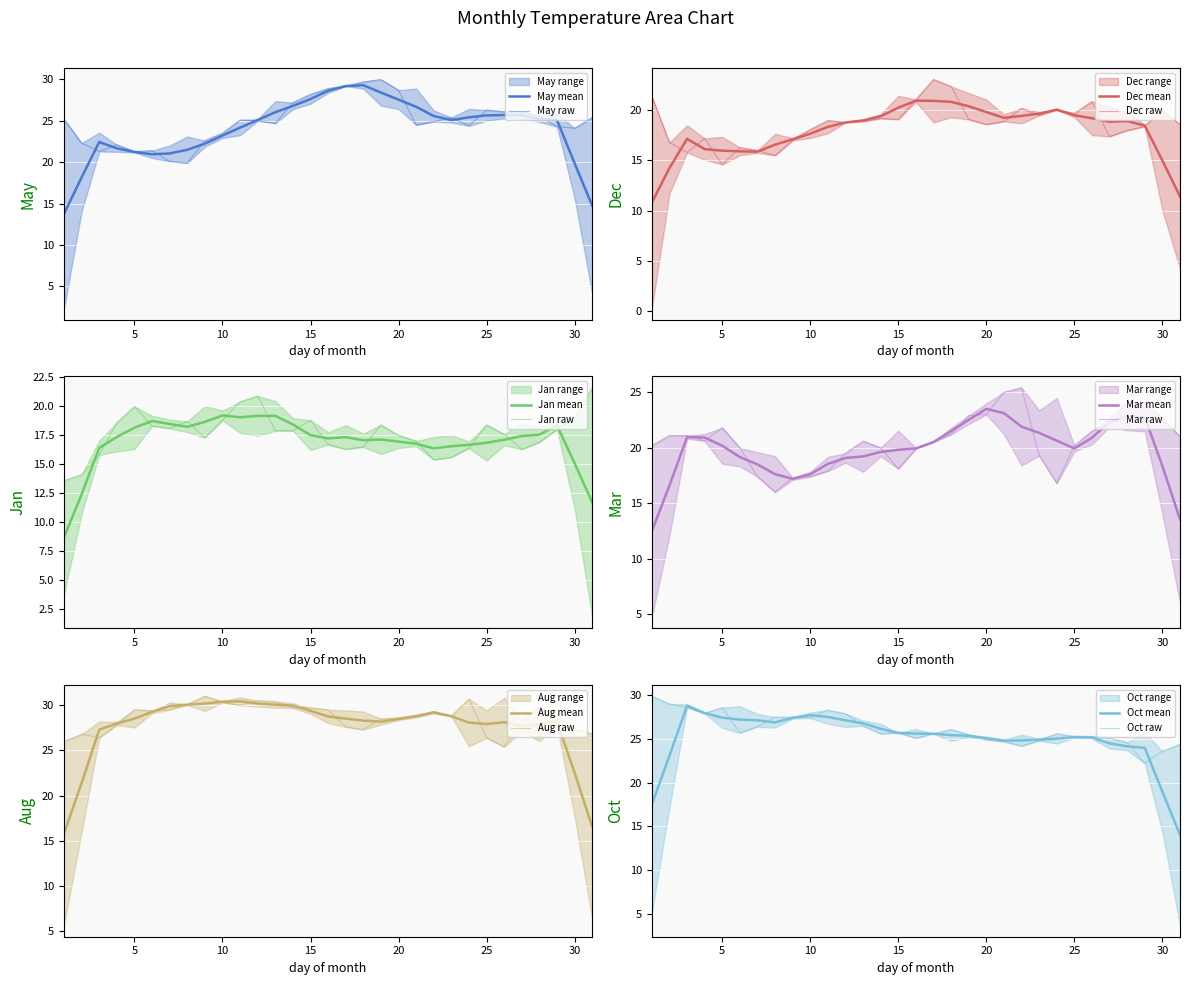

What are all the series names shown in the legend?

May, Dec, Jan, Mar, Aug, Oct